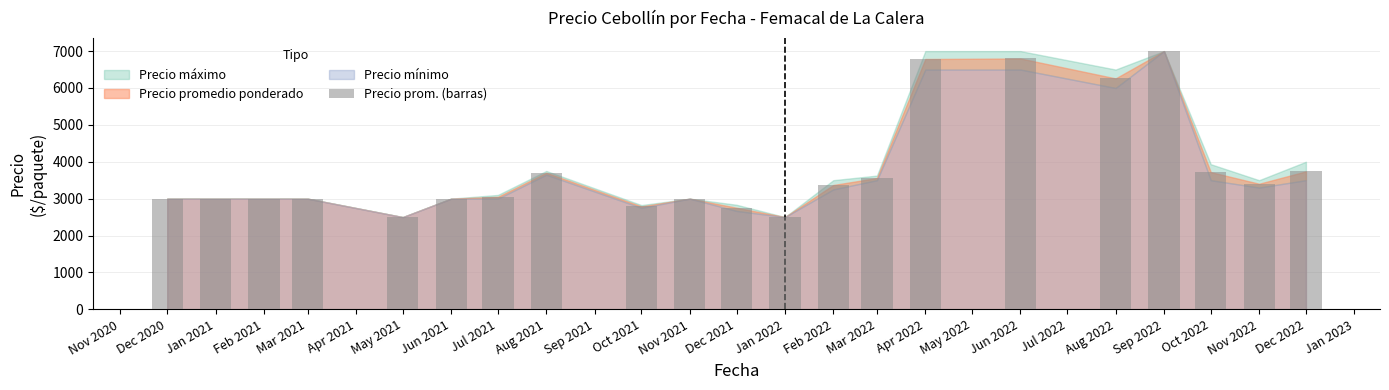

Between Jun 2022 and Mar 2021, which is larger?

Jun 2022